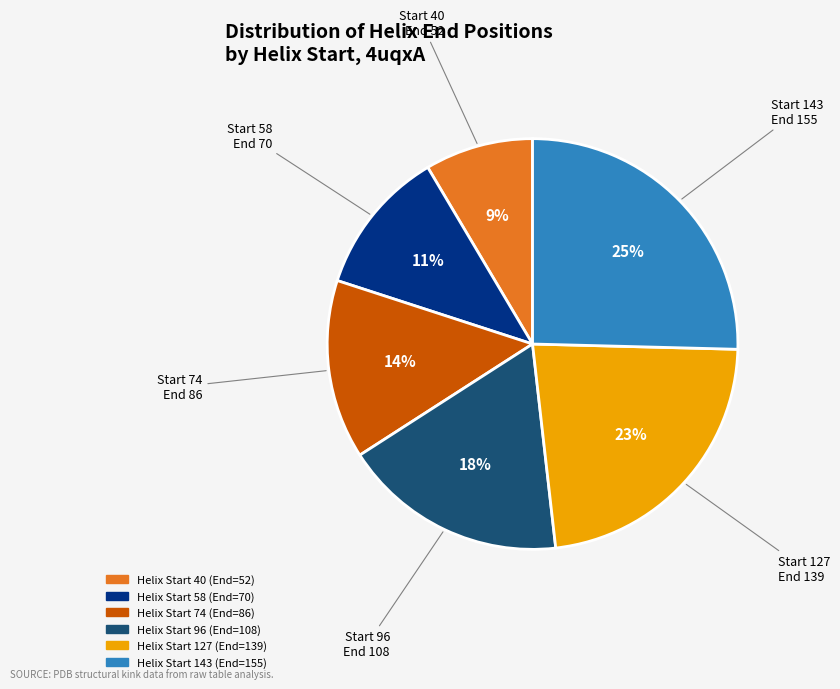

To the nearest percent, what is the average slice percentage?

17%